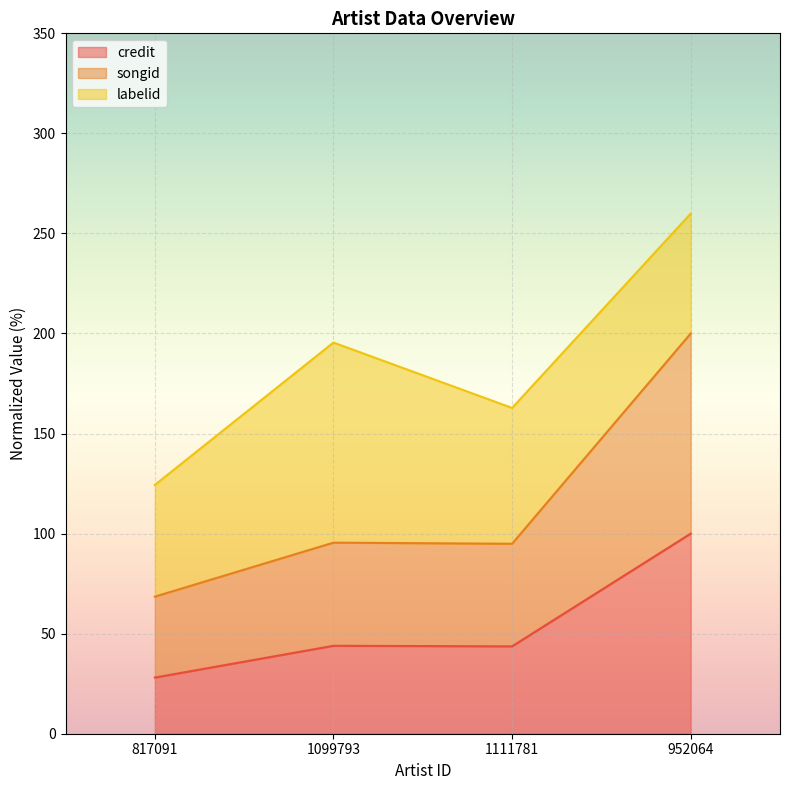

True or false: credit has a value of 77.7 at 1099793.

False